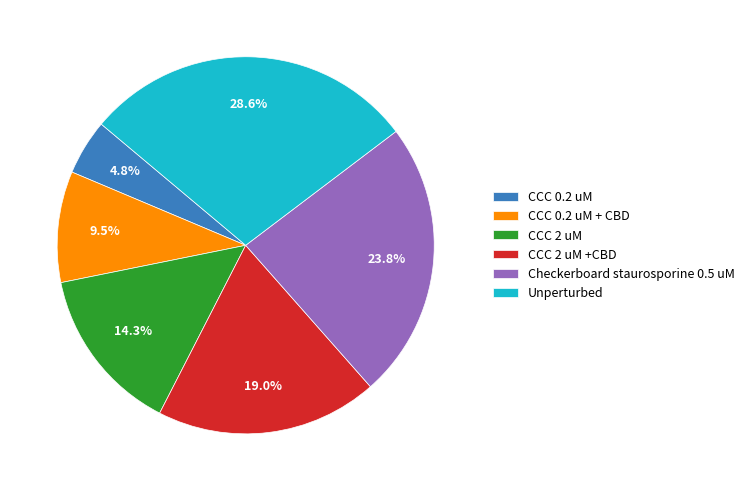

How many segments does this pie chart have?

6